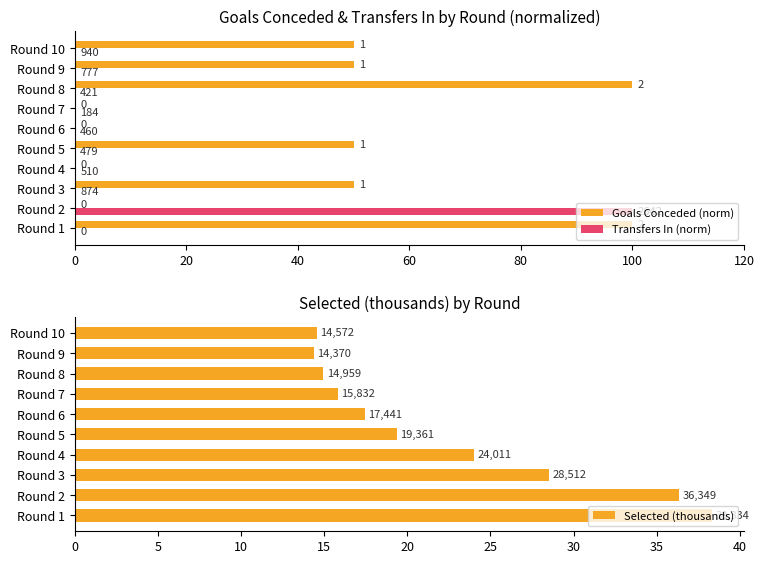

What position from the right is 100?

5